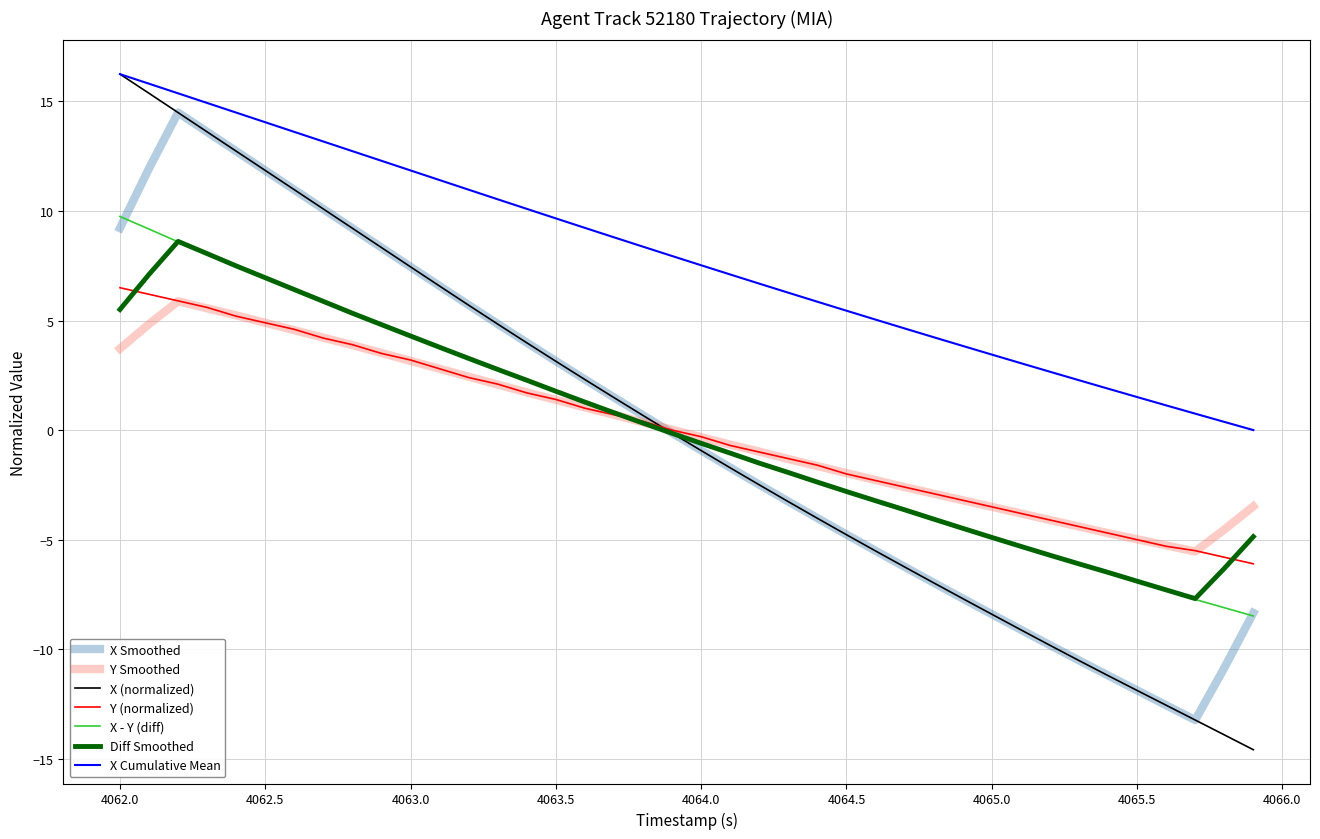

Which series has the largest total across all categories?

X Cumulative Mean